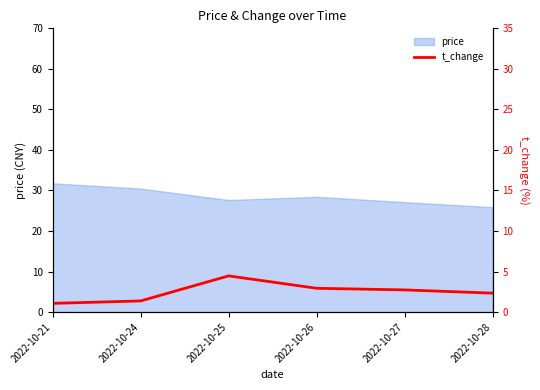

What is the difference between the values at 2022-10-27 and 2022-10-25?

1.7